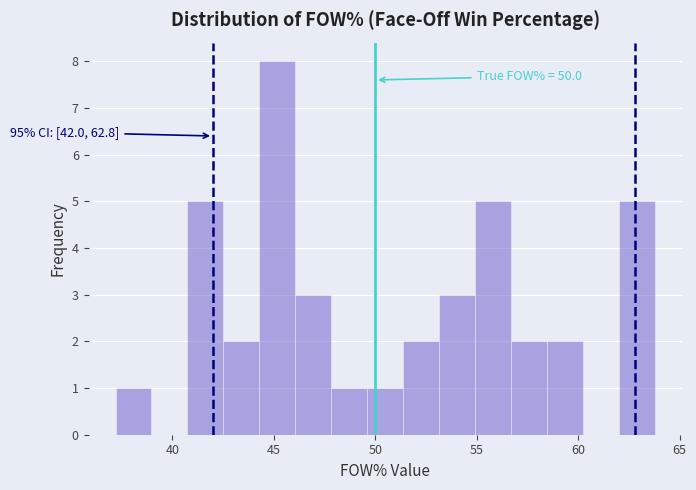

Around what value on the x-axis is the tallest bar? Give the approximate position of its centre, as read against the axis.

45.0